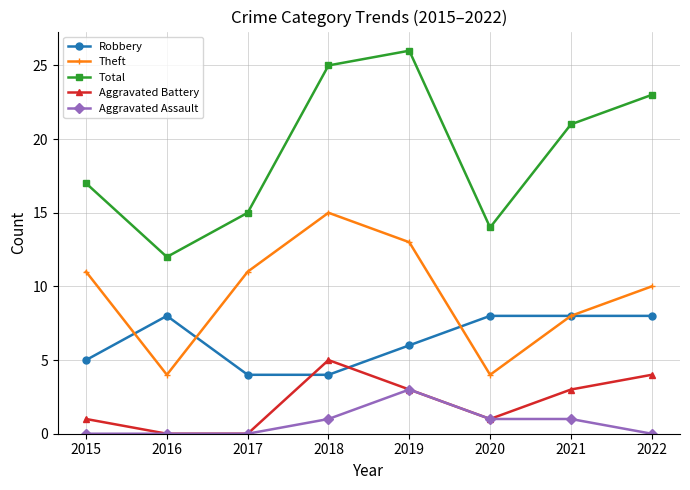

Reading left to right, transcribe all the data shown in this chart.

Robbery: 2015=5	2016=8	2017=4	2018=4	2019=6	2020=8	2021=8	2022=8
Theft: 2015=11	2016=4	2017=11	2018=15	2019=13	2020=4	2021=8	2022=10
Total: 2015=17	2016=12	2017=15	2018=25	2019=26	2020=14	2021=21	2022=23
Aggravated Battery: 2015=1	2016=0	2017=0	2018=5	2019=3	2020=1	2021=3	2022=4
Aggravated Assault: 2015=0	2016=0	2017=0	2018=1	2019=3	2020=1	2021=1	2022=0